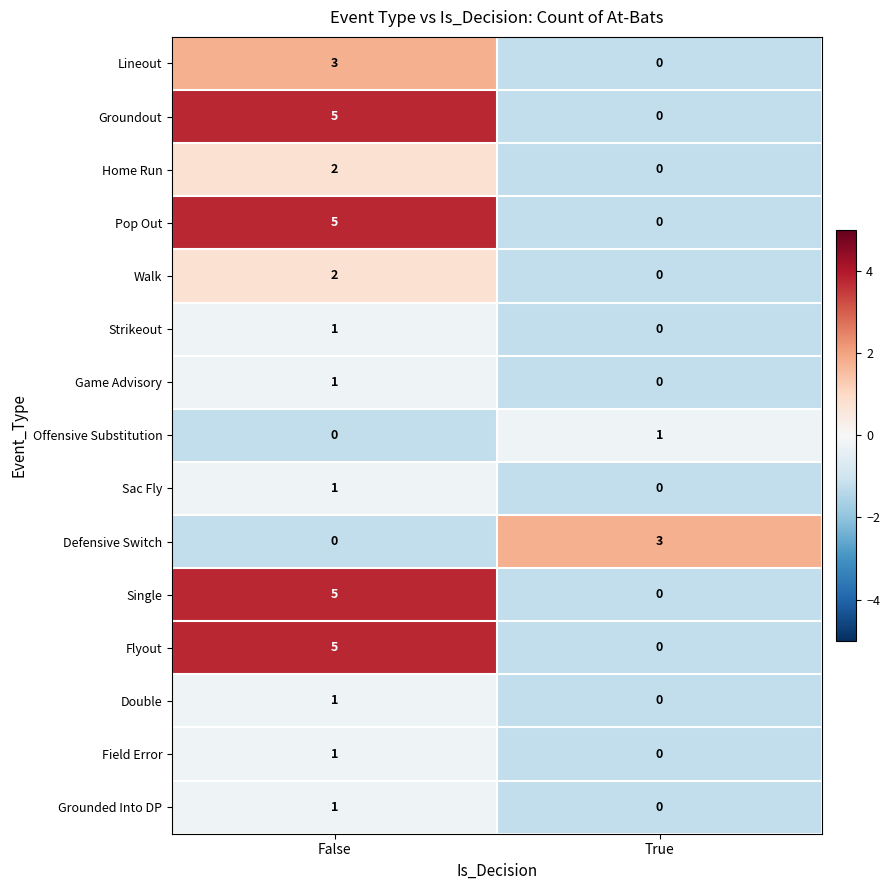

Is it true that Offensive Substitution equals 0 at False?

True